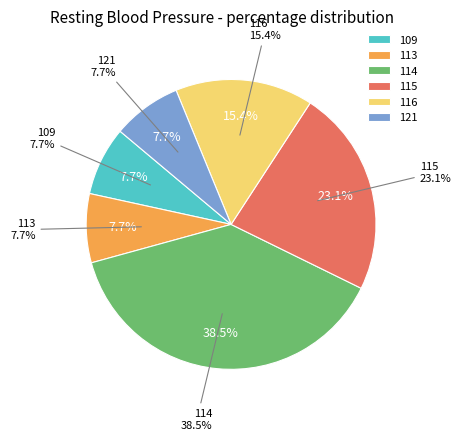

How many segments does this pie chart have?

6